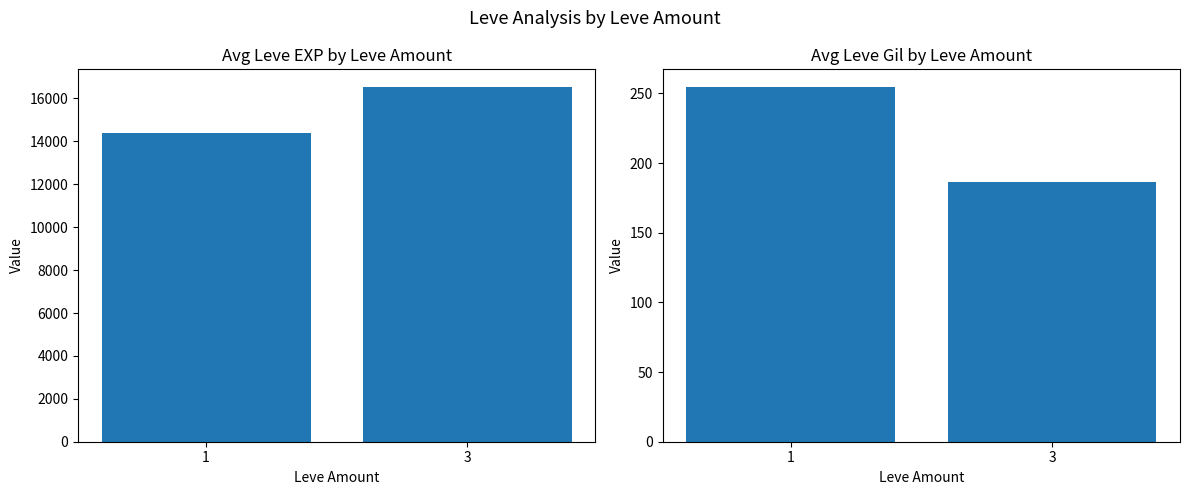

Where is Avg Leve Gil nearest to the value 220?

3